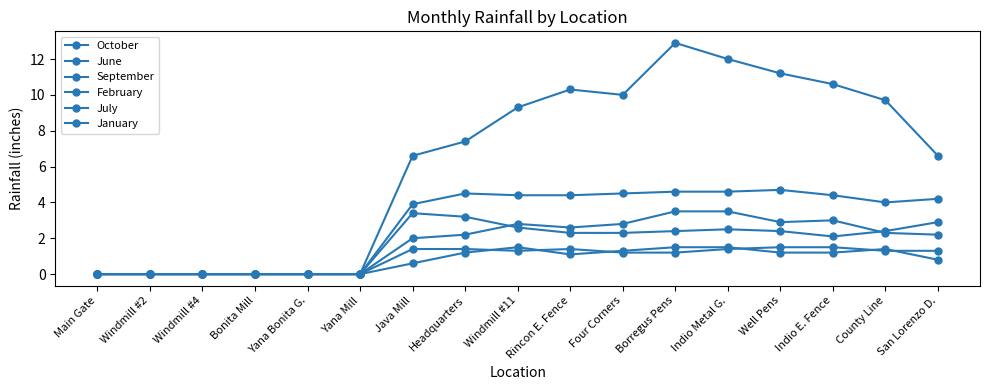

How many data points in July are above 1?

9